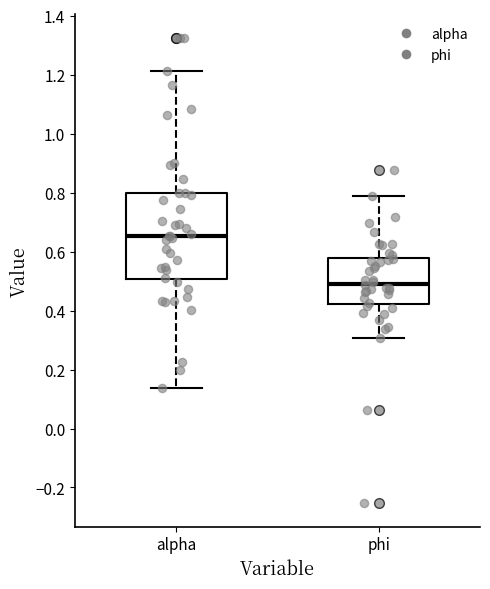

Which box's median line is the highest?

alpha